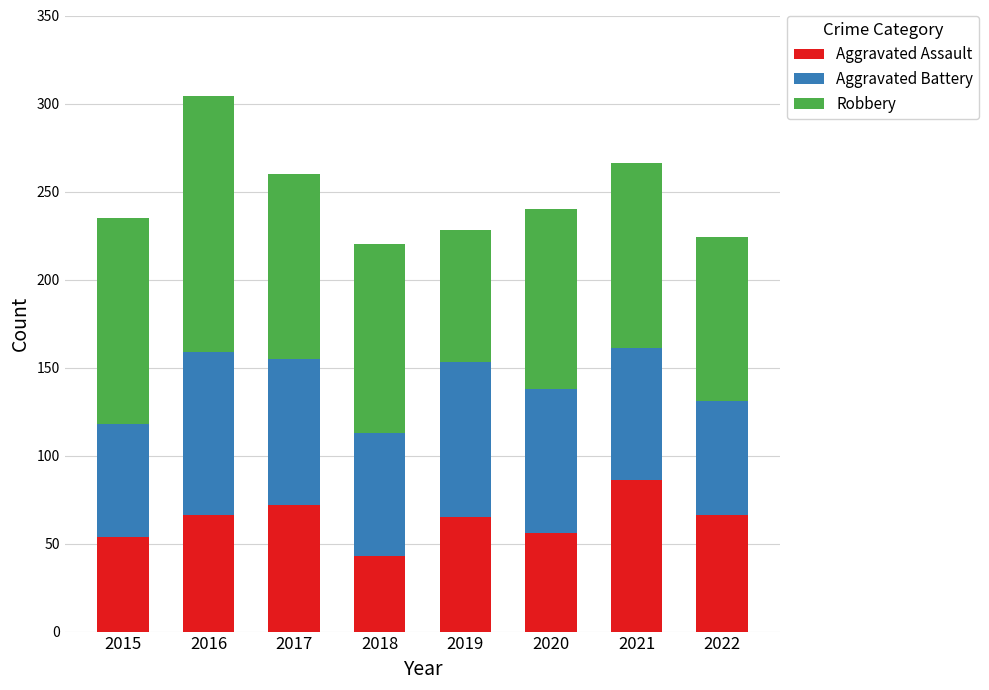

What is the maximum value for Aggravated Assault?

86